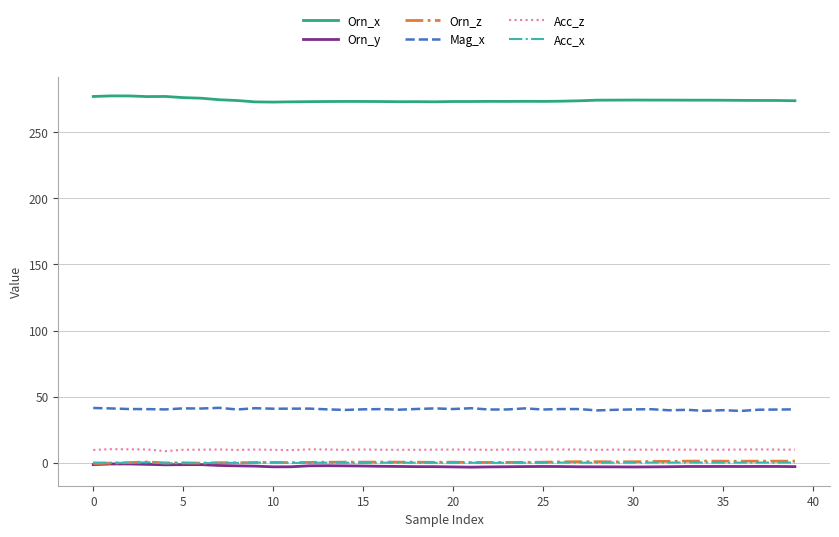

What is the maximum value shown in the chart?

277.5